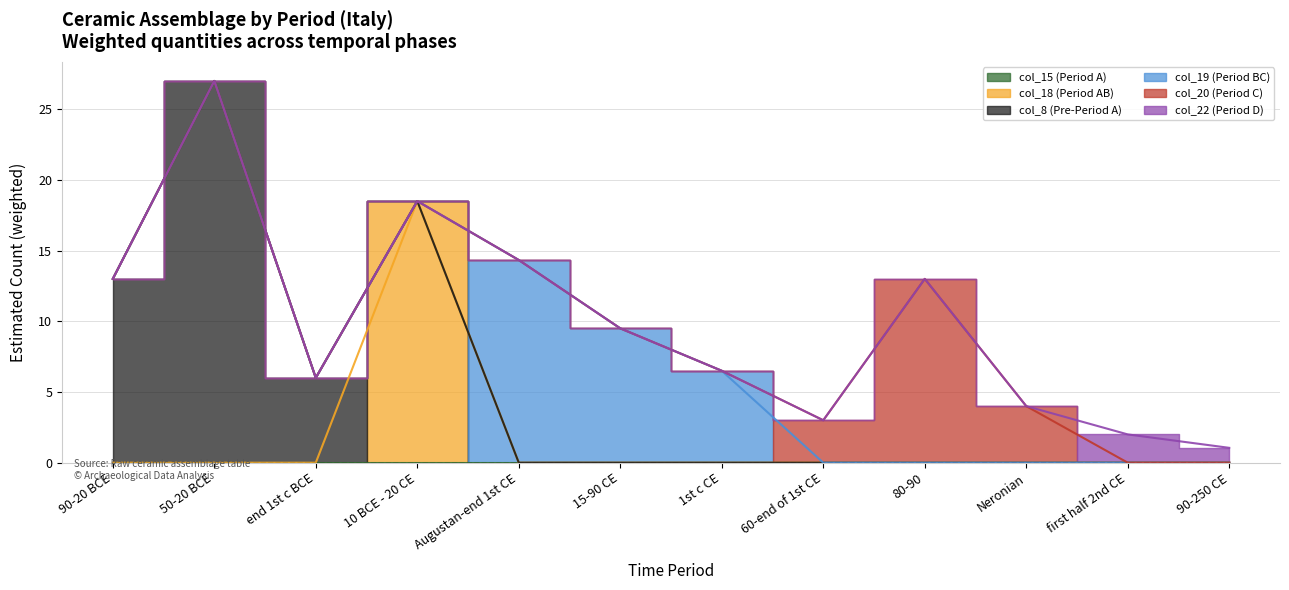

Which series has the largest range (max minus min)?

col_8 (Pre-Period A)